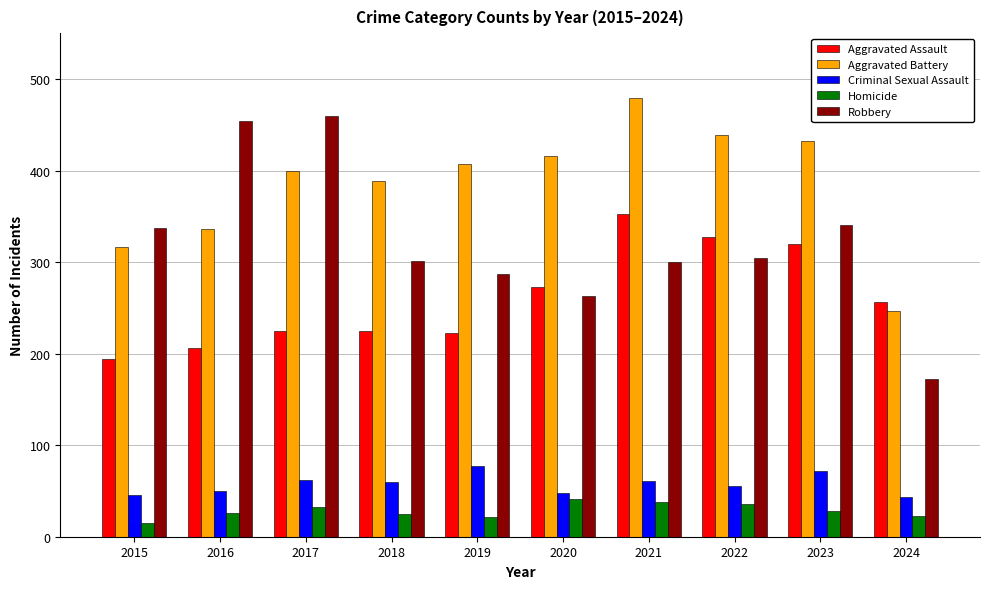

Which series has the largest total across all categories?

Aggravated Battery